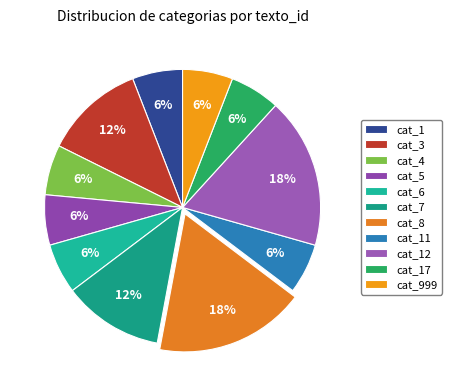

True or false: cat_3 accounts for 12% of the total.

True